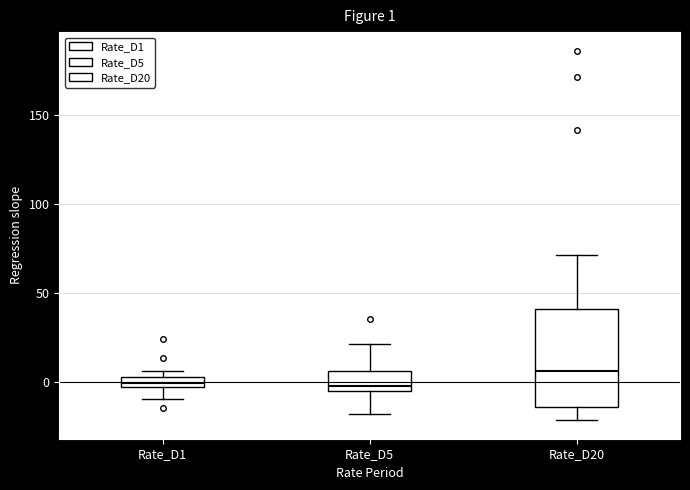

Which box is the tallest, from its lower edge to its upper edge?

Rate_D20